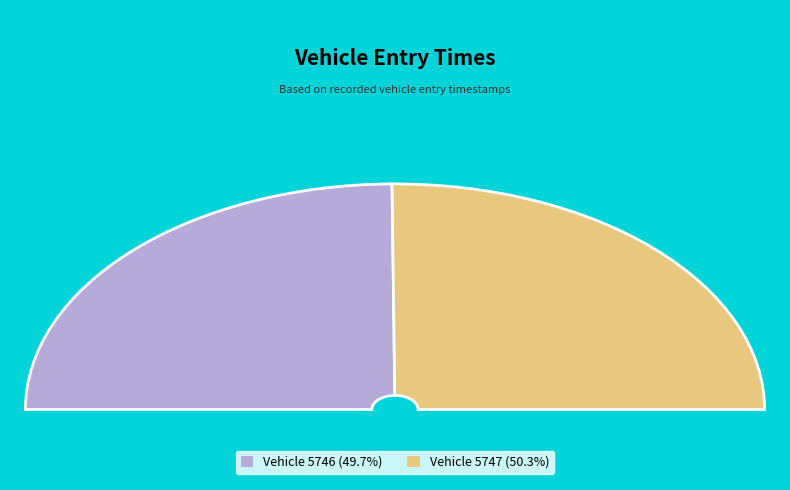

To the nearest percent, what portion does 5746 represent?

50%